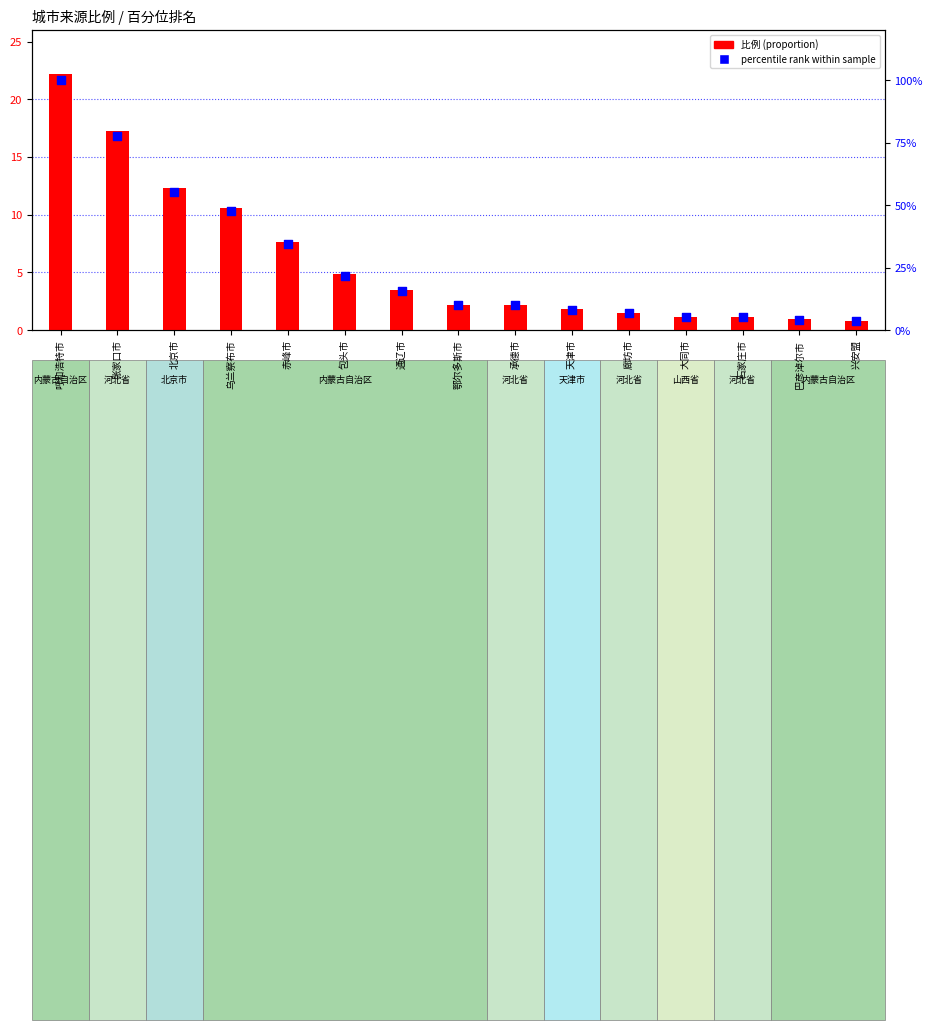

Which series contains the lowest Y value?

比例 (proportion)